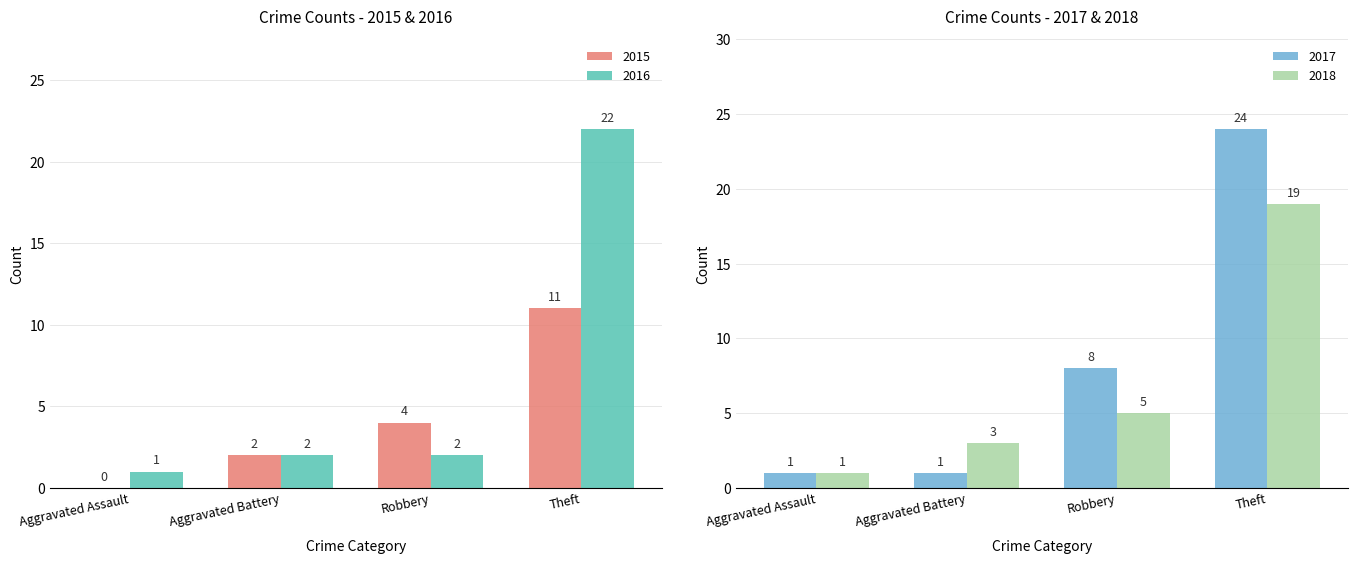

True or false: 2016 has a value of 1 at Robbery.

False